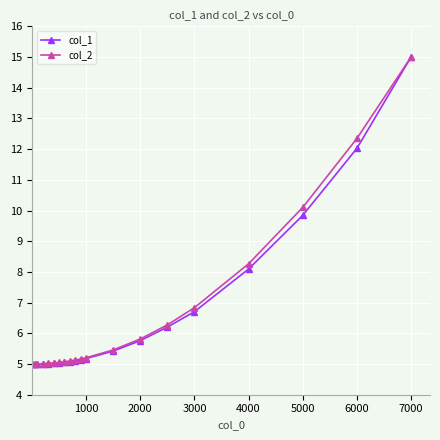

What is the smallest value displayed?

5.0